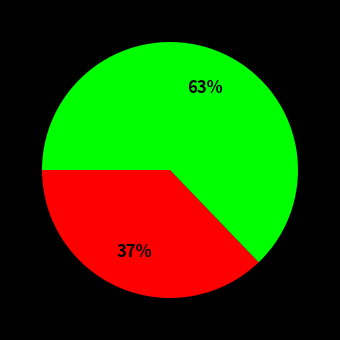

To the nearest percent, what is the difference between the largest and smallest slice percentages?

26%